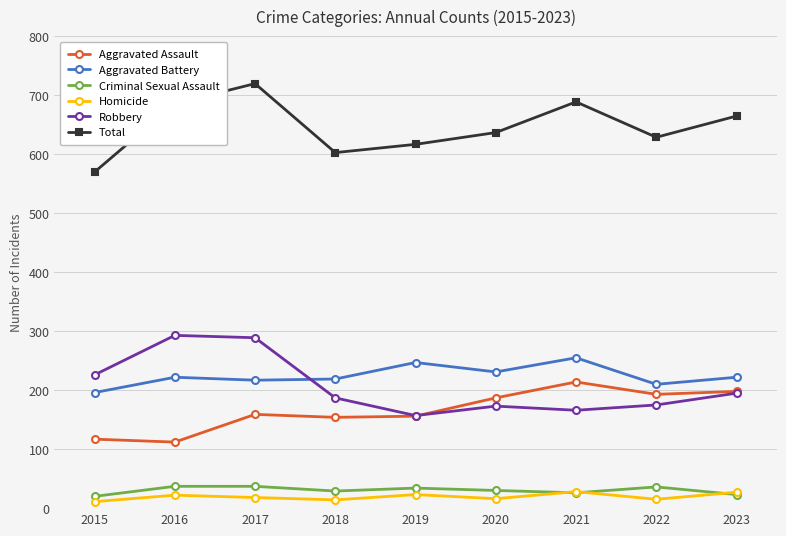

What is the value of the Criminal Sexual Assault point at the 2nd from the left?

37